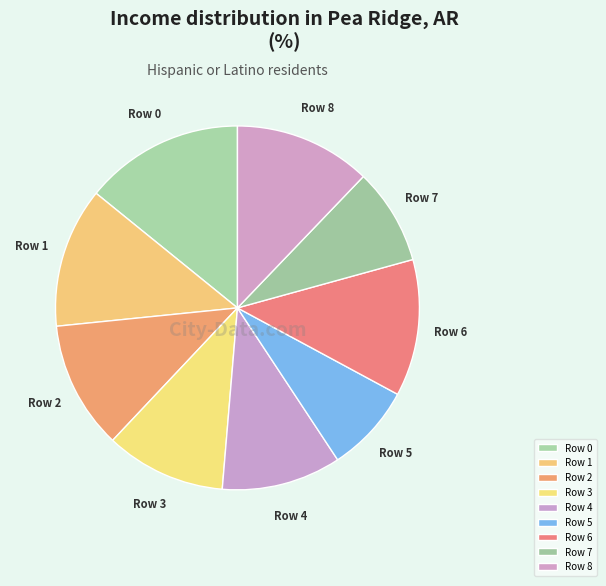

Is it true that Row 5 is 22% of the pie?

False